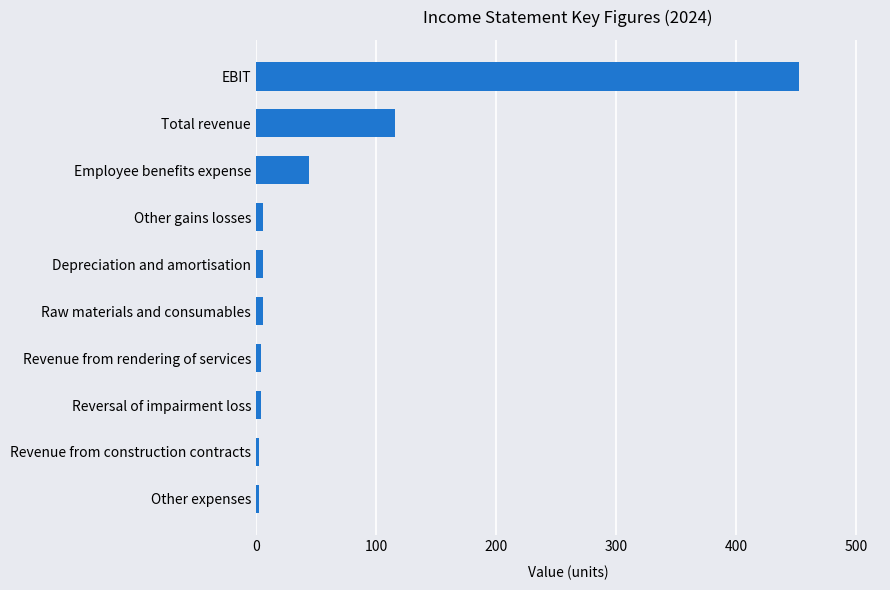

At which label is the value closest to 227?

Total revenue